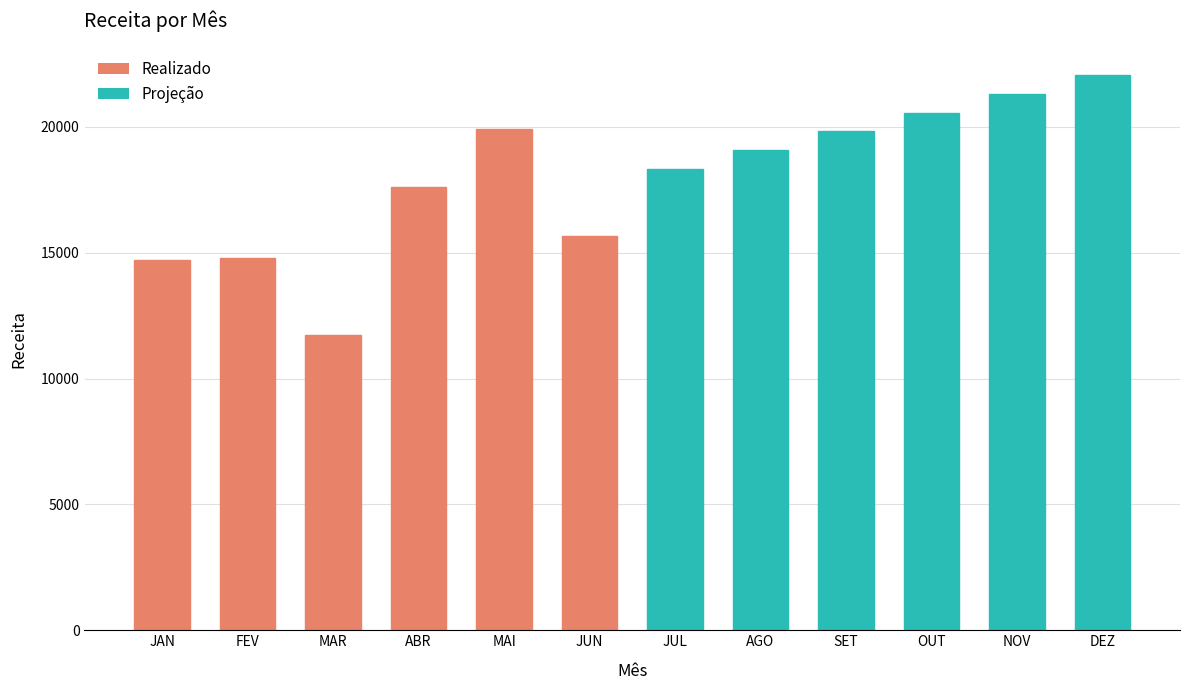

The value at FEV is 14781.0. True or false?

True